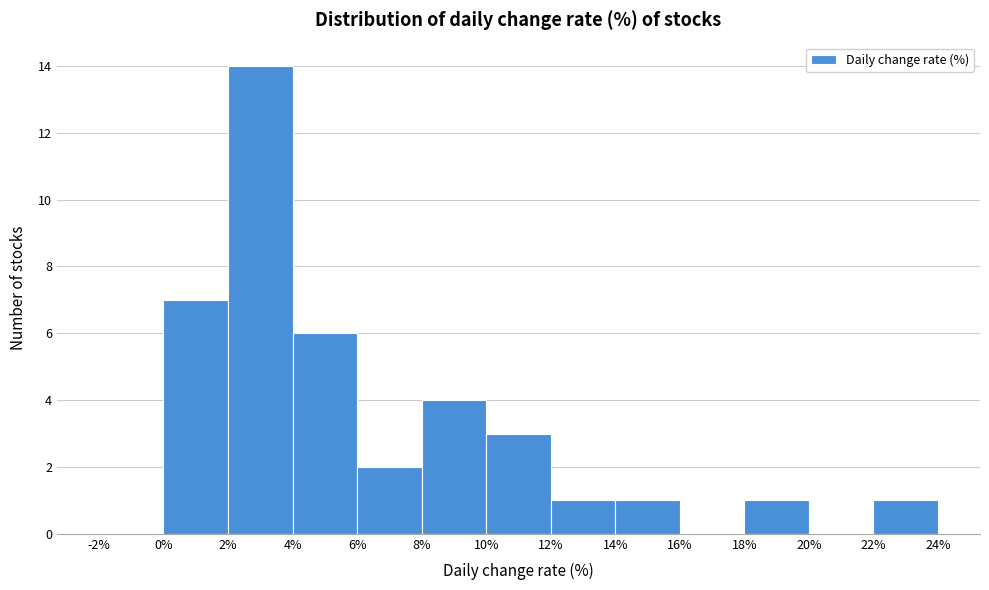

What is the height of the bar covering 6% to 8% on the x-axis? The values are not printed on the chart, so give them approximately, as read against the axis.

2